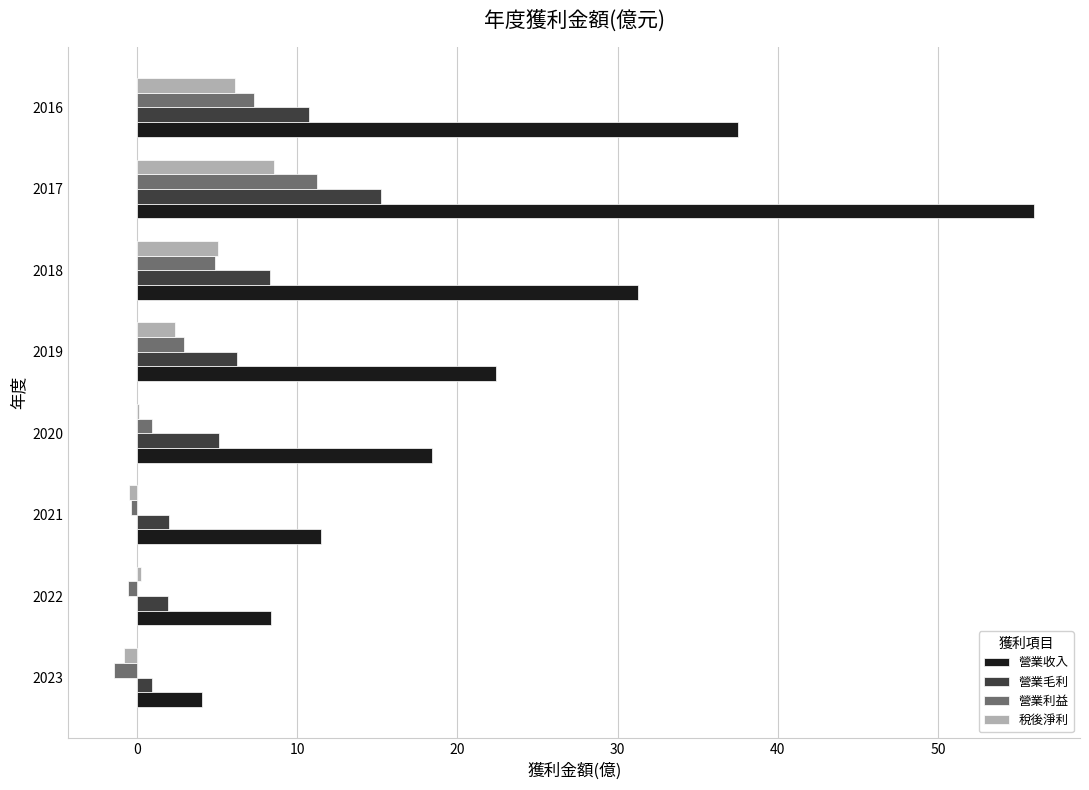

What is the approximate value of 營業利益 at 2017?

11.2